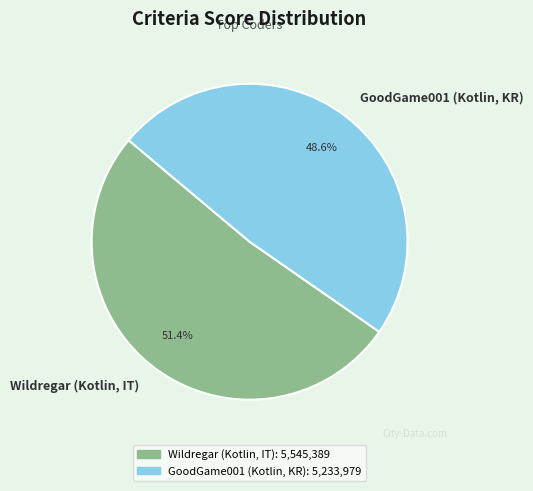

Does GoodGame001 (Kotlin, KR) account for over 50% of the chart?

No